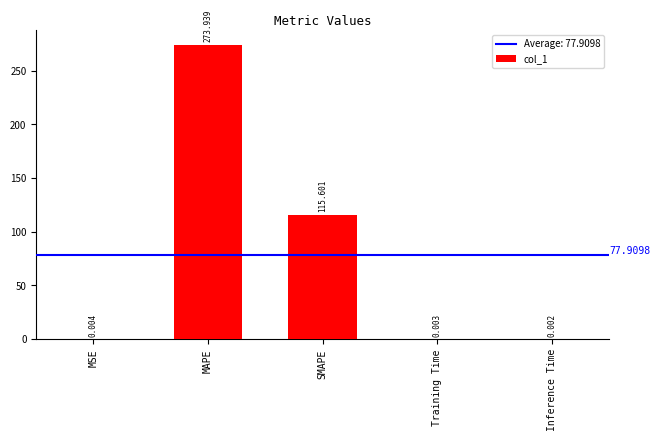

Which label corresponds to the largest value in the chart?

MAPE